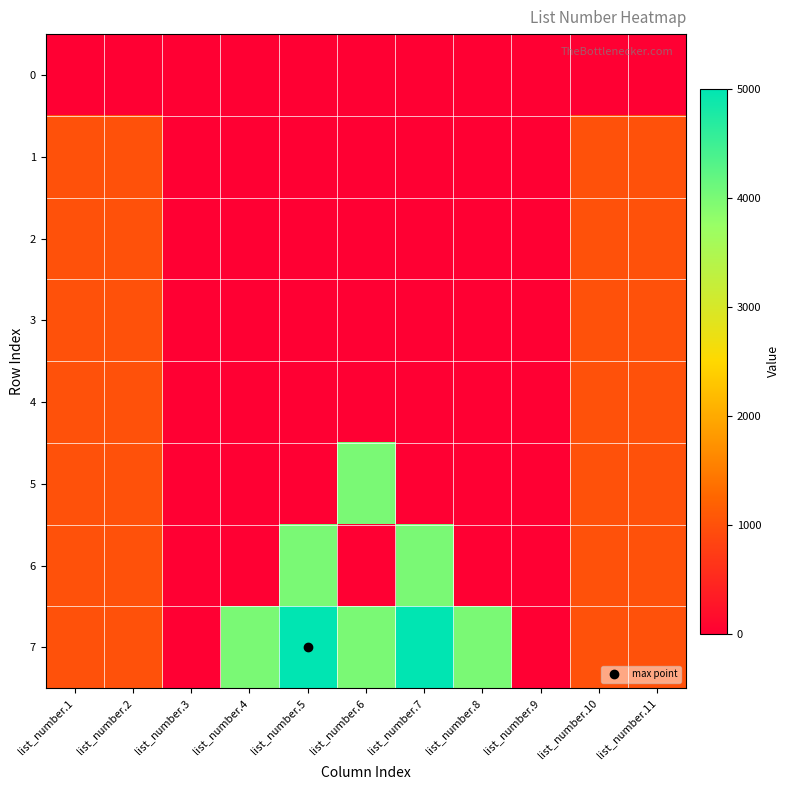

Reading left to right, list all the values displayed in this chart.

0: list_number.1=0	list_number.2=0	list_number.3=0	list_number.4=0	list_number.5=0	list_number.6=0	list_number.7=0	list_number.8=0	list_number.9=0	list_number.10=0	list_number.11=0
1: list_number.1=1002	list_number.2=1003	list_number.3=0	list_number.4=0	list_number.5=0	list_number.6=0	list_number.7=0	list_number.8=0	list_number.9=0	list_number.10=1002	list_number.11=1003
2: list_number.1=1003	list_number.2=1002	list_number.3=0	list_number.4=0	list_number.5=0	list_number.6=0	list_number.7=0	list_number.8=0	list_number.9=0	list_number.10=1003	list_number.11=1002
3: list_number.1=1003	list_number.2=1002	list_number.3=0	list_number.4=0	list_number.5=0	list_number.6=0	list_number.7=0	list_number.8=0	list_number.9=0	list_number.10=1002	list_number.11=1003
4: list_number.1=1003	list_number.2=1003	list_number.3=0	list_number.4=0	list_number.5=0	list_number.6=0	list_number.7=0	list_number.8=0	list_number.9=0	list_number.10=1002	list_number.11=1002
5: list_number.1=1003	list_number.2=1002	list_number.3=0	list_number.4=0	list_number.5=0	list_number.6=4006	list_number.7=0	list_number.8=0	list_number.9=0	list_number.10=1003	list_number.11=1003
6: list_number.1=1002	list_number.2=1003	list_number.3=0	list_number.4=0	list_number.5=4006	list_number.6=0	list_number.7=4006	list_number.8=0	list_number.9=0	list_number.10=1002	list_number.11=1003
7: list_number.1=1002	list_number.2=1002	list_number.3=0	list_number.4=4006	list_number.5=5004	list_number.6=4006	list_number.7=5004	list_number.8=4006	list_number.9=0	list_number.10=1002	list_number.11=1003